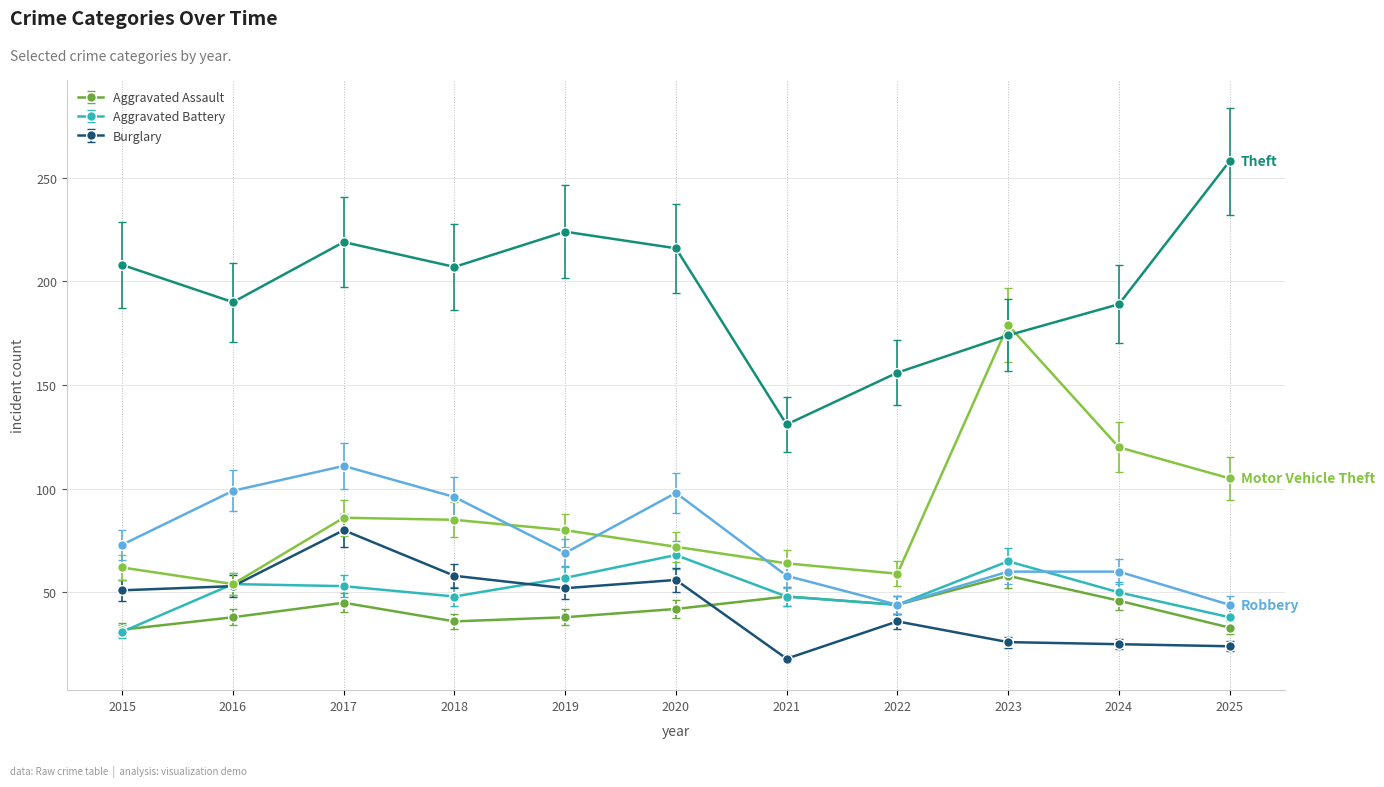

What is the total value across all series at 2019?

520